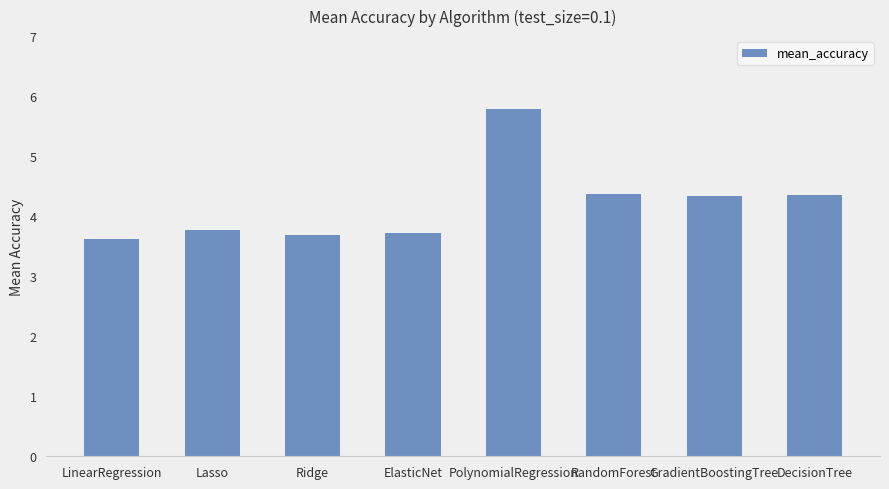

What is the label of the 1st bar from the left?

LinearRegression